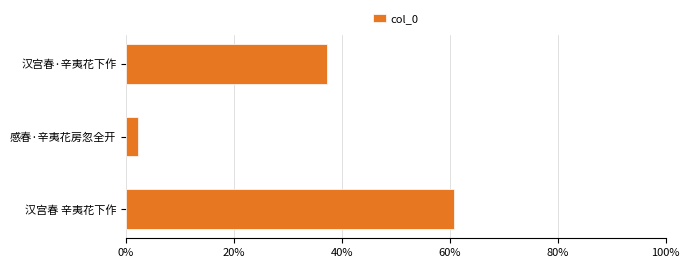

What value does the data have at 感春·辛夷花房忽全开?

2.1